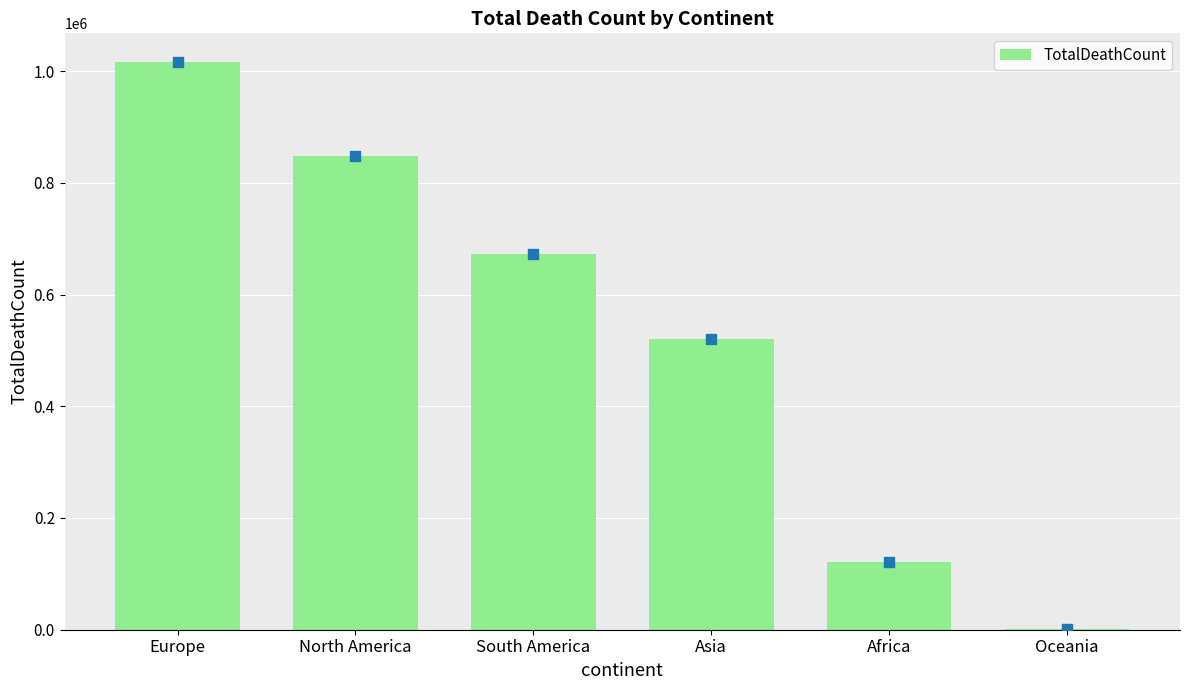

Which has a higher value, Europe or Asia?

Europe